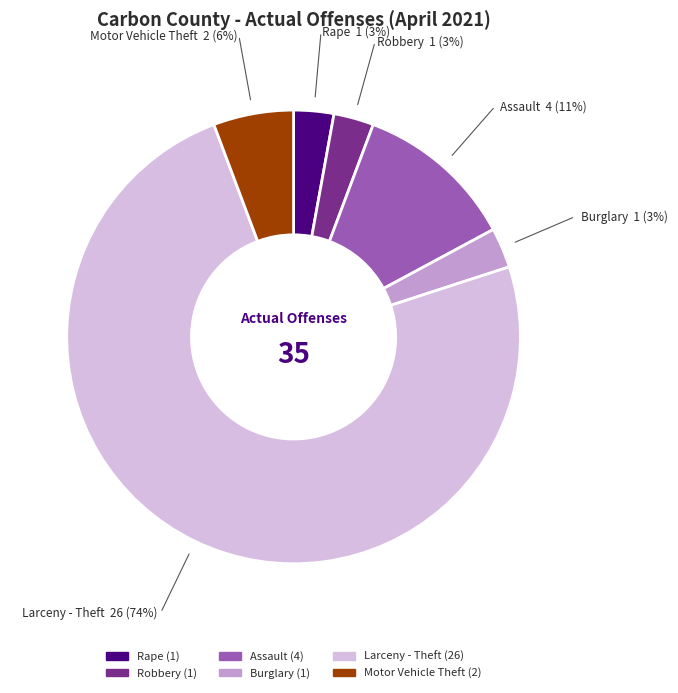

Does any single category account for the majority?

Yes